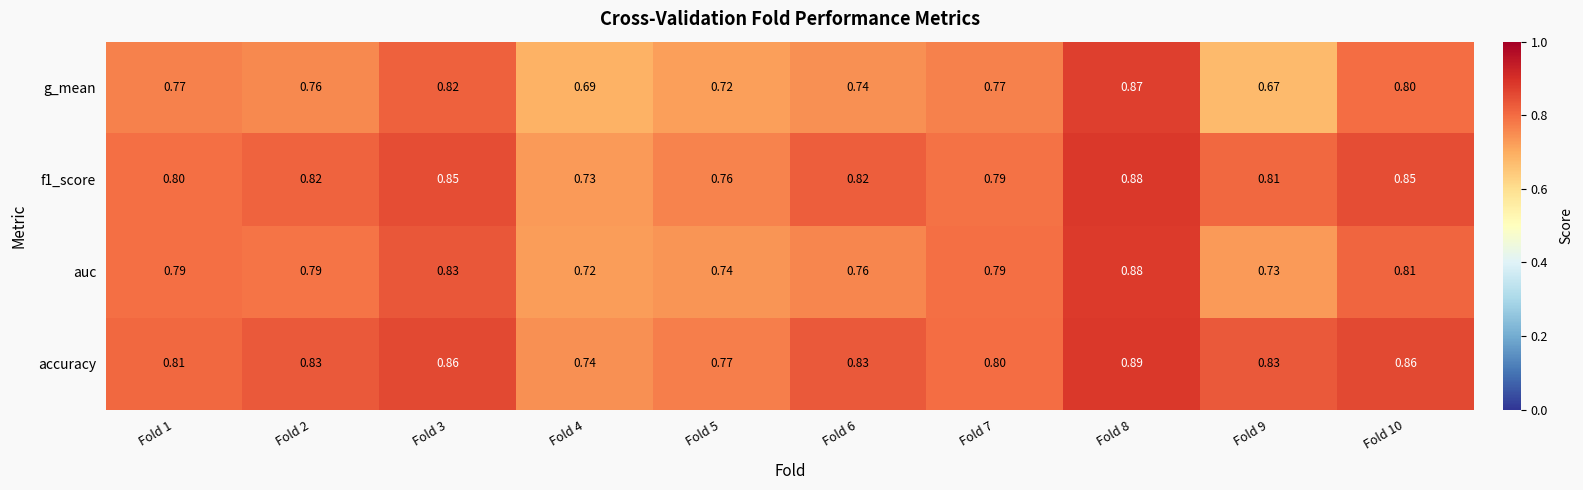

Which series changed the most between Fold 5 and Fold 8?

g_mean